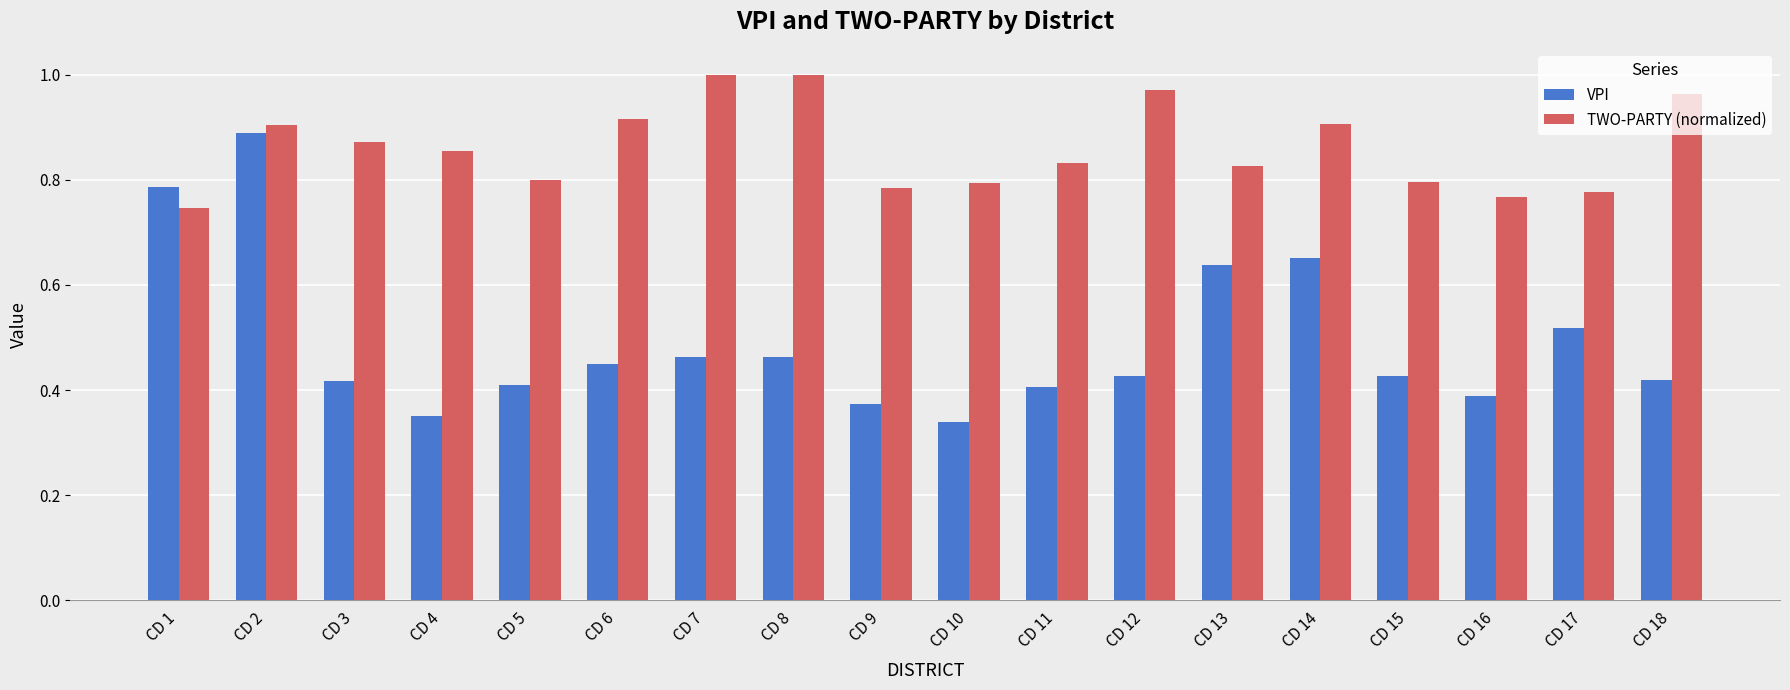

What is the difference between the VPI values at CD 17 and CD 13?

0.1